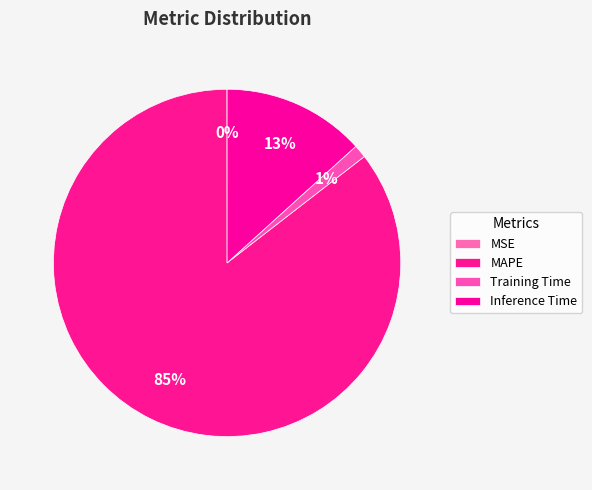

Combined, what portion of the pie is MAPE and Inference Time?

98.8%